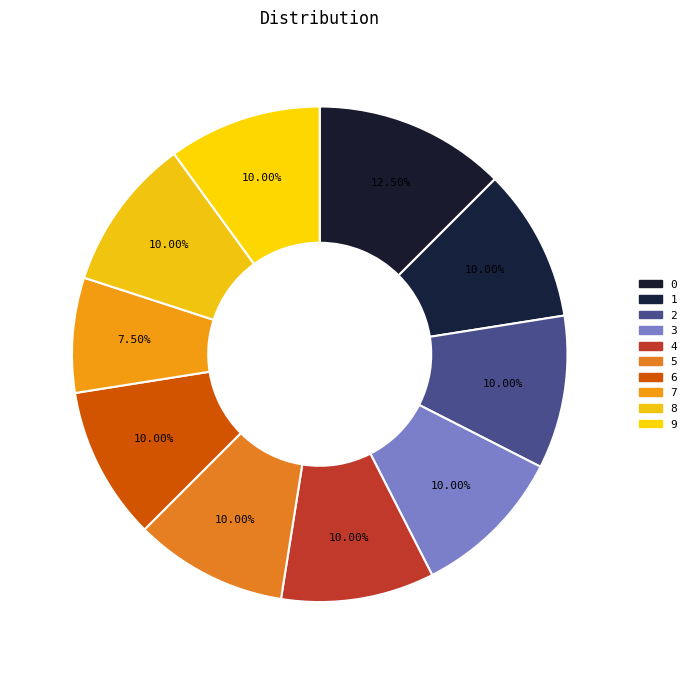

Is there a majority slice in this chart?

No